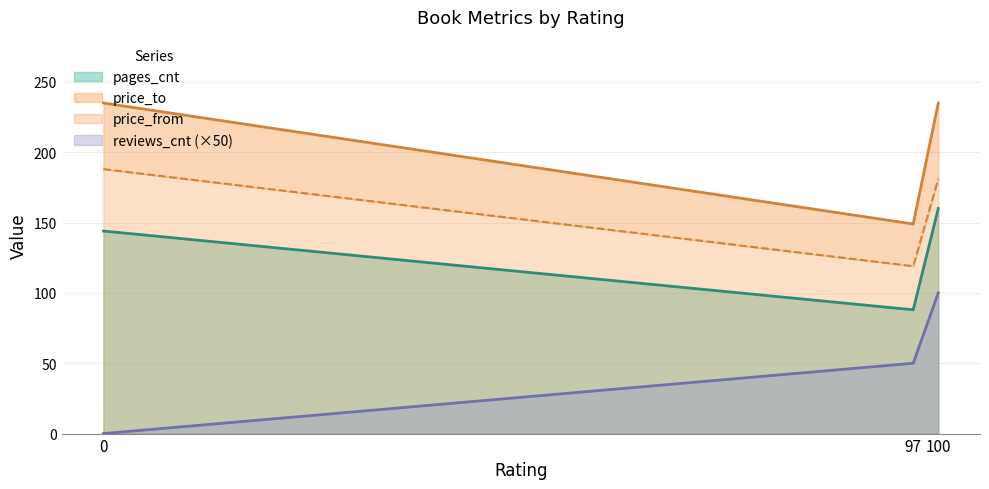

What is the spread (max minus min) of values at 100?

233